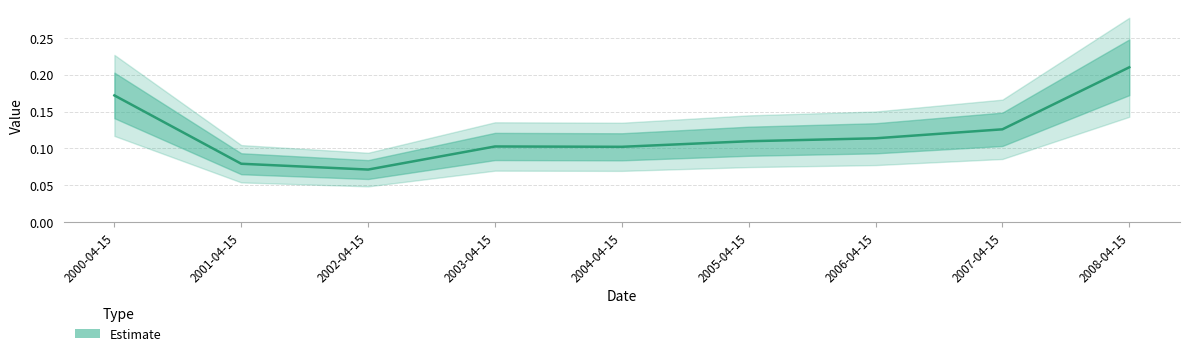

Rank the categories by value from highest to lowest.

2008-04-15, 2000-04-15, 2007-04-15, 2006-04-15, 2005-04-15, 2003-04-15, 2004-04-15, 2001-04-15, 2002-04-15